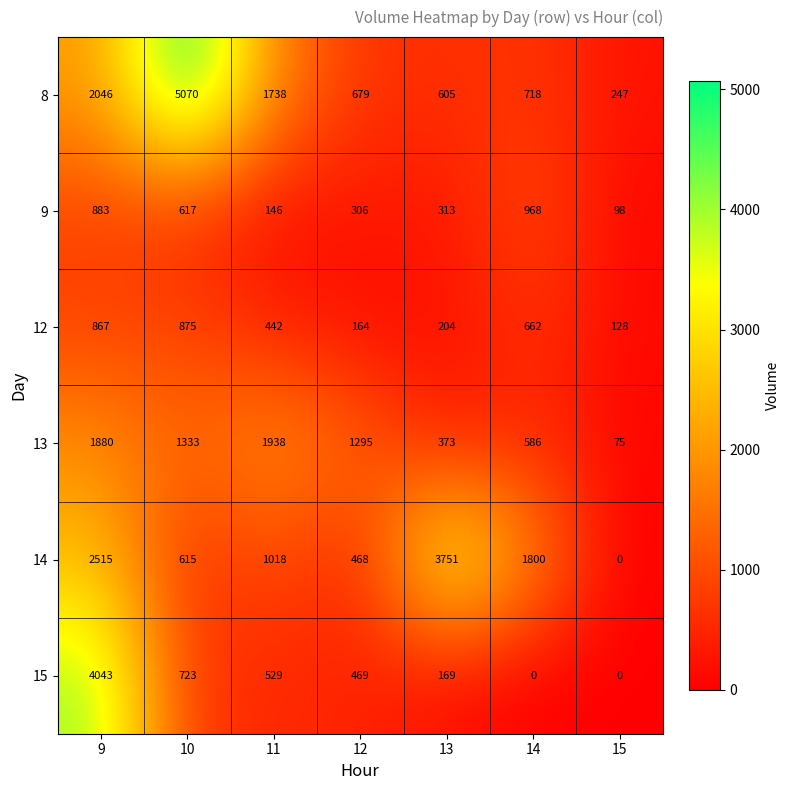

List the series in order of their peak value, lowest first.

12, 9, 13, 14, 15, 8